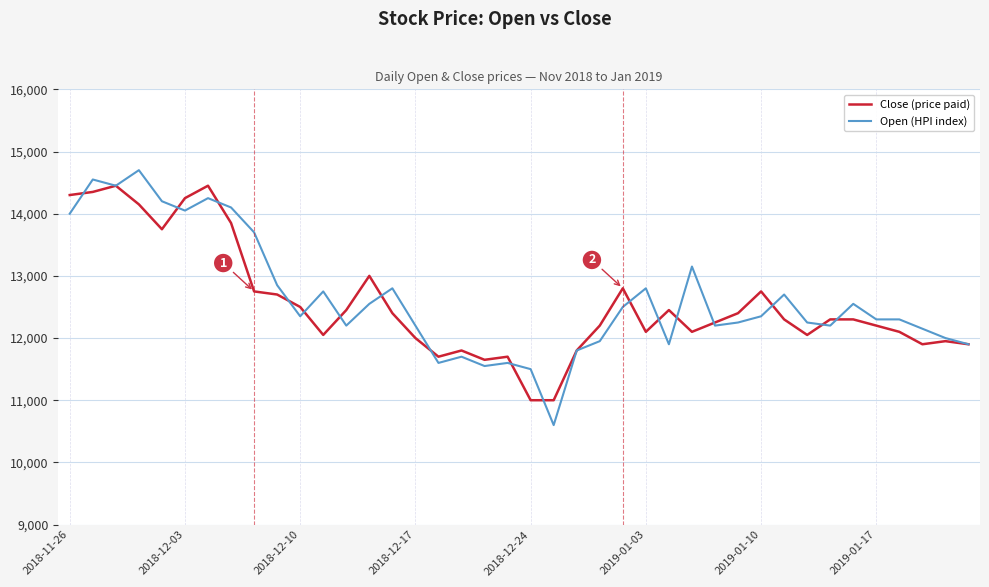

What is the minimum value for Close (price paid)?

11000